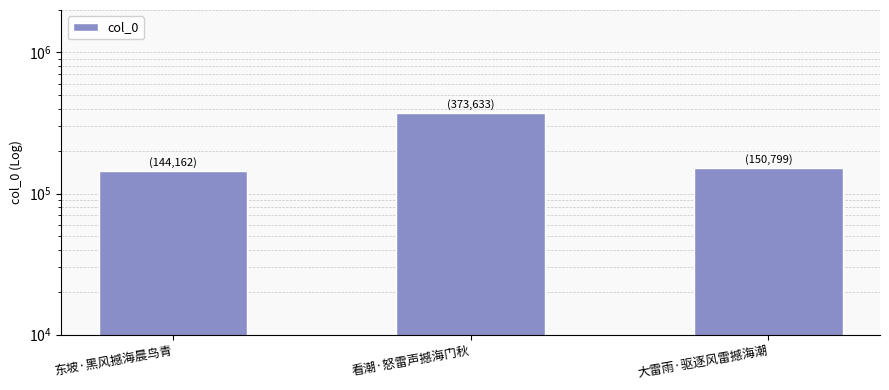

What is the label of the 2nd bar from the right?

看潮·怒雷声撼海门秋